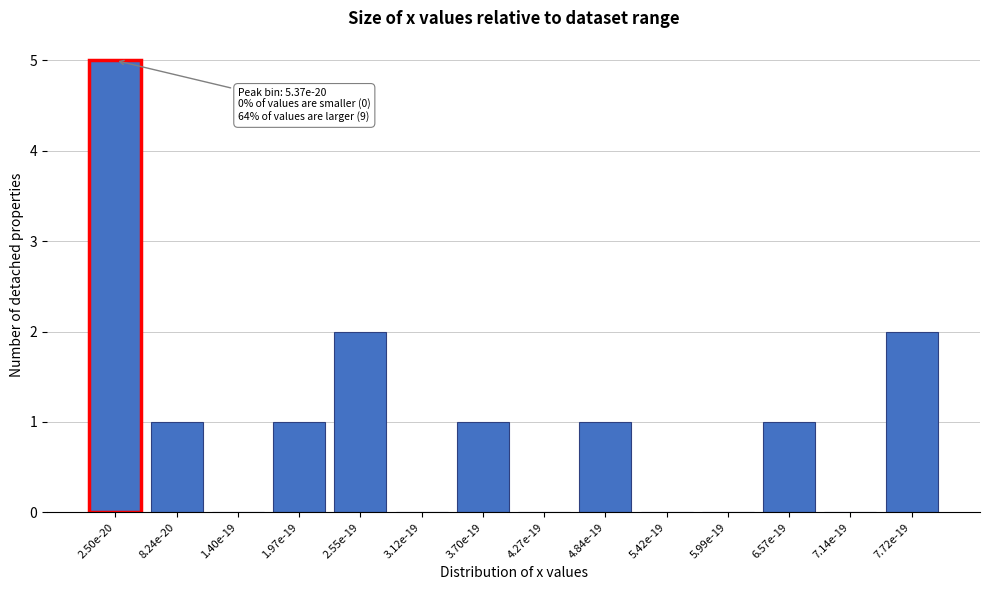

Reading left to right, list all the values displayed in this chart.

2.50e-20=5	8.24e-20=1	1.40e-19=0	1.97e-19=1	2.55e-19=2	3.12e-19=0	3.70e-19=1	4.27e-19=0	4.84e-19=1	5.42e-19=0	5.99e-19=0	6.57e-19=1	7.14e-19=0	7.72e-19=2